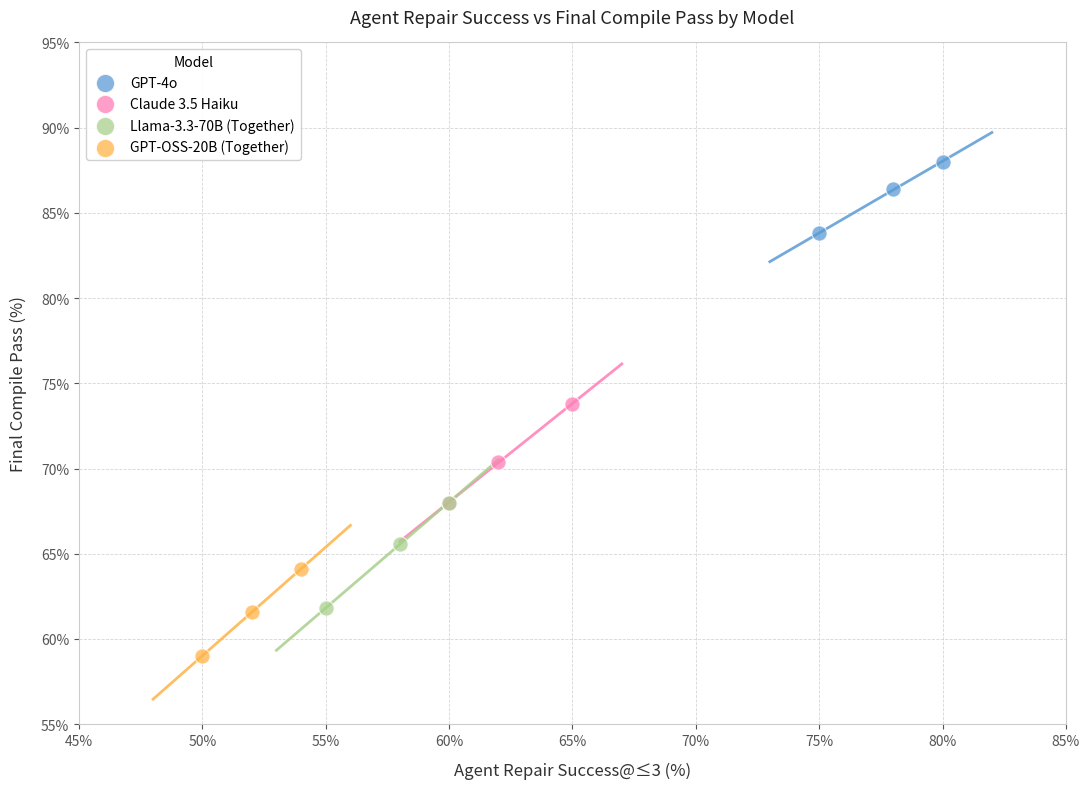

Which series reaches the minimum Y coordinate?

GPT-OSS-20B (Together)